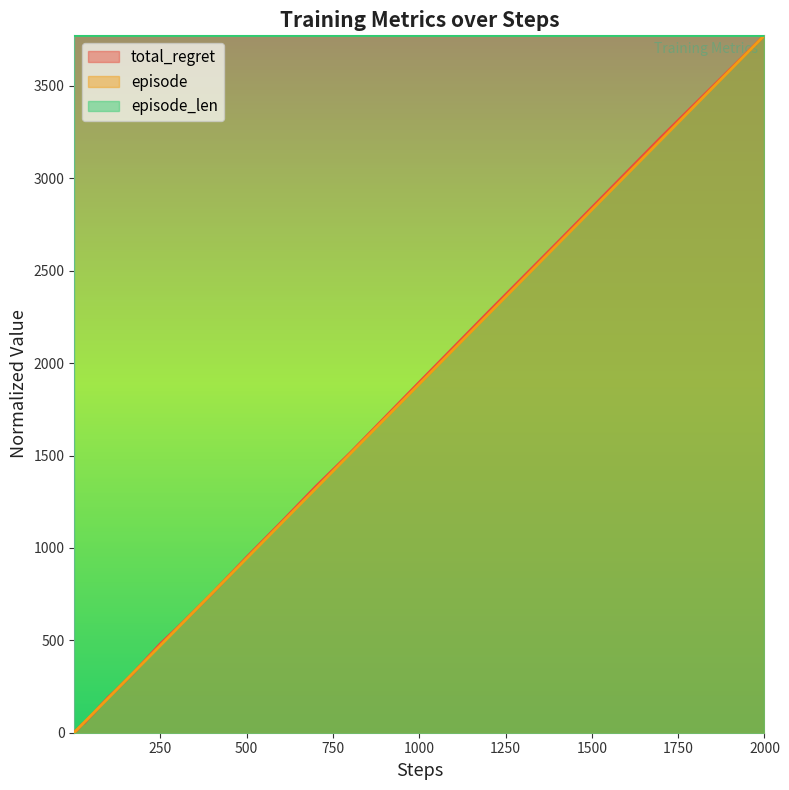

How many lines are shown in the chart?

3